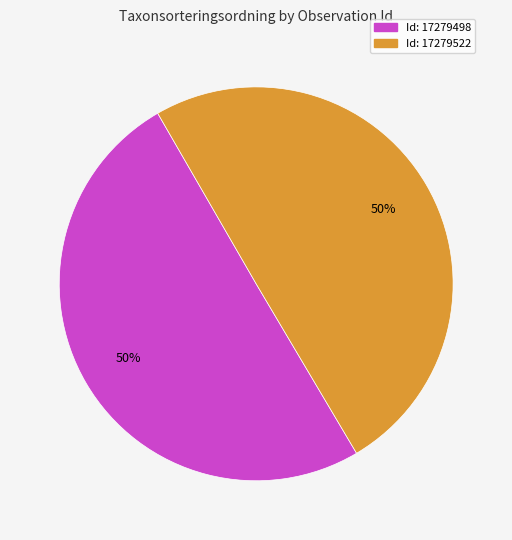

To the nearest percent, what is the average slice percentage?

50%